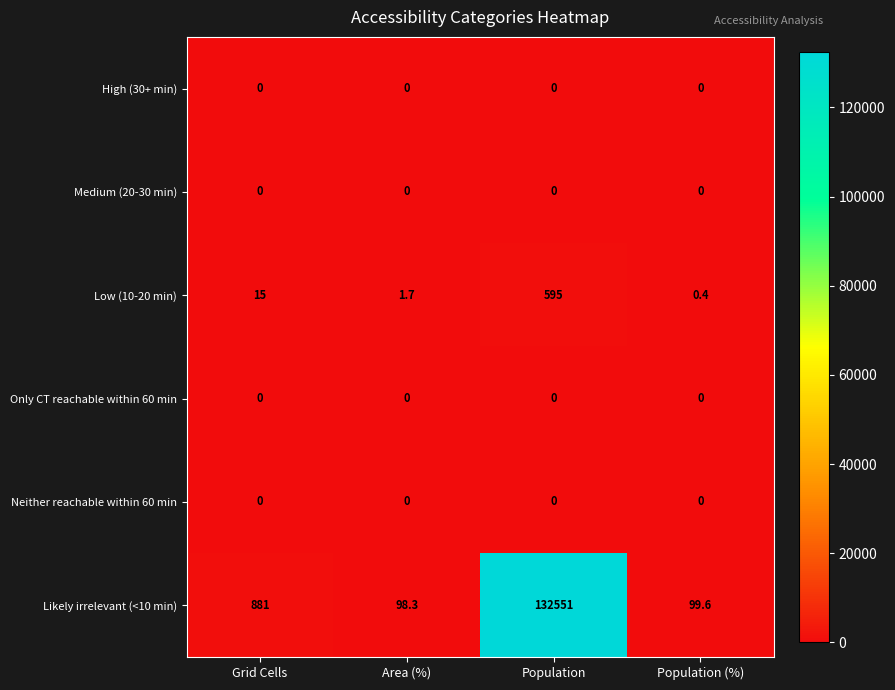

Count the number of categories in the chart.

4